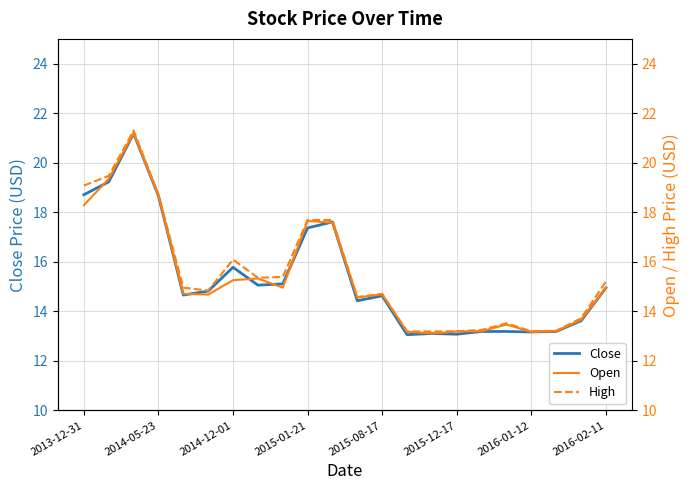

What are all the series names shown in the legend?

Close, Open, High